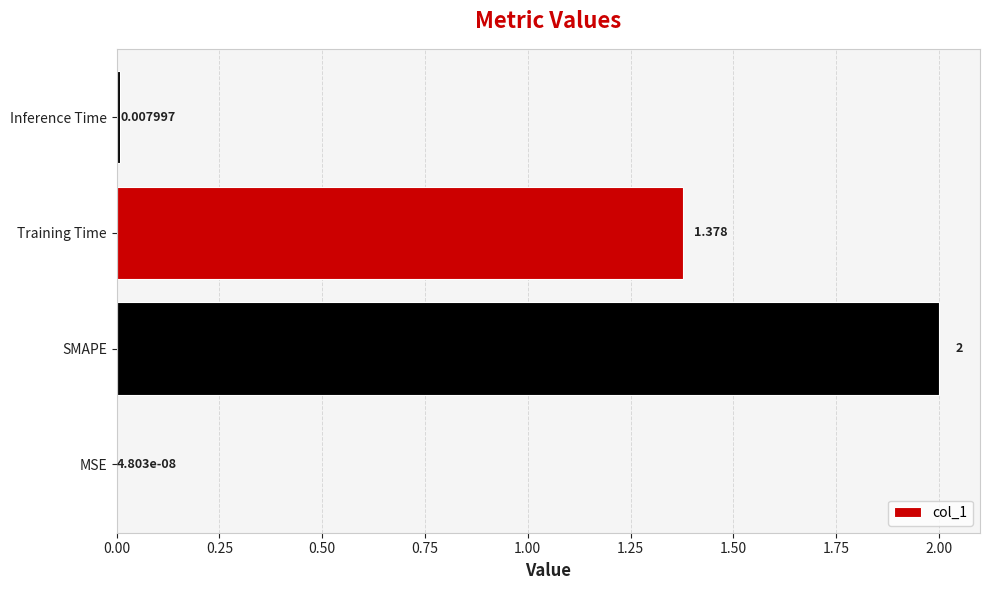

At which category does the chart reach its peak across all series?

SMAPE